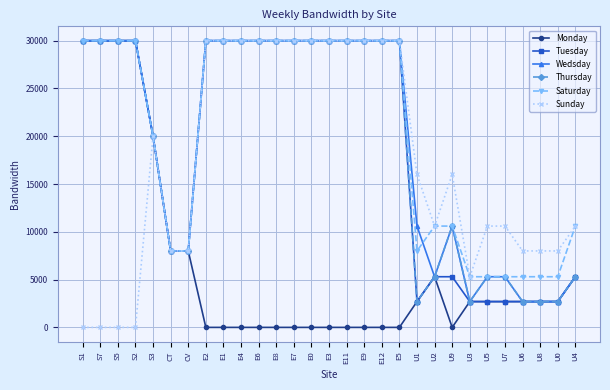

Between CV and U1, which series saw the biggest shift?

Sunday